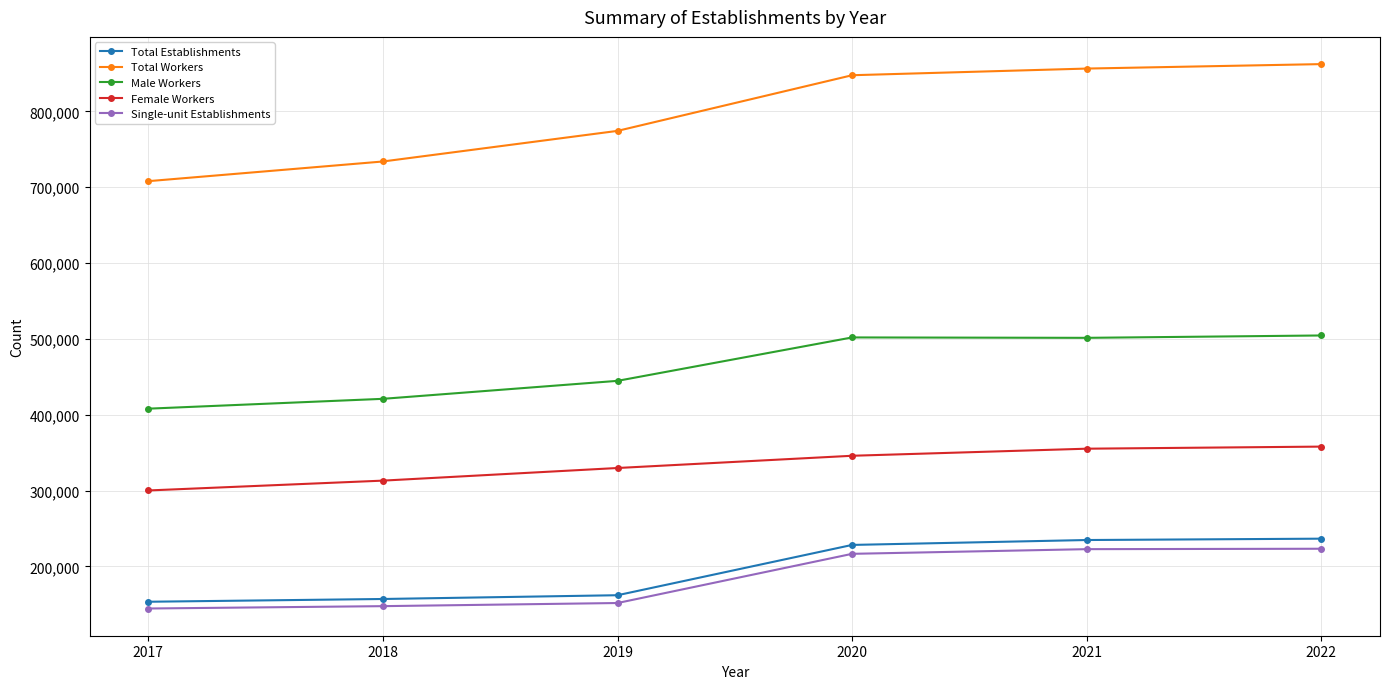

What is the total value across all series at 2020?

2140081